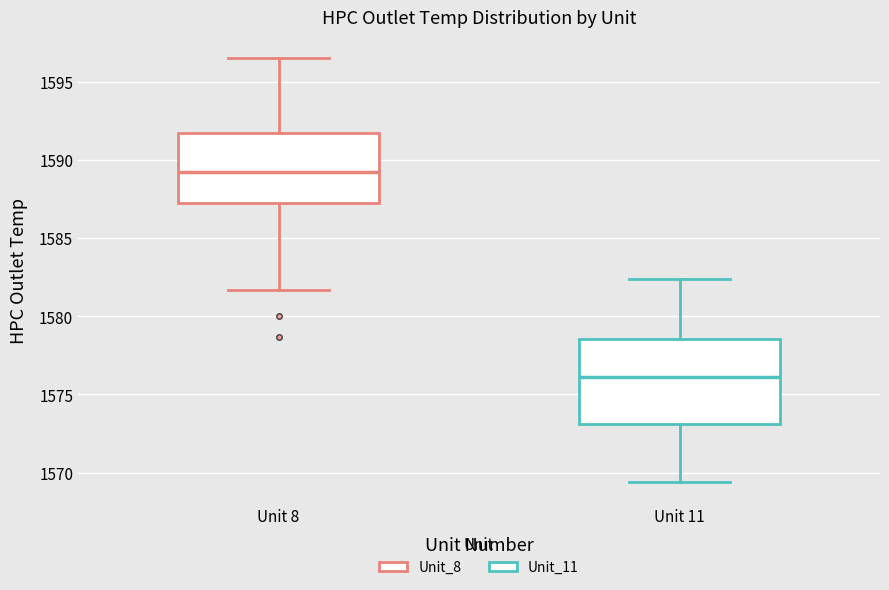

Reading left to right, read every box against the y-axis: the position of its median line, the range the box covers, and the ends of its whiskers. The values are not printed on the chart, so give them approximately, as read against the axis.

Unit 8: median 1589.5, box 1587.0 to 1592.0, whiskers 1581.5 to 1596.5
Unit 11: median 1576.0, box 1573.0 to 1578.5, whiskers 1569.5 to 1582.5